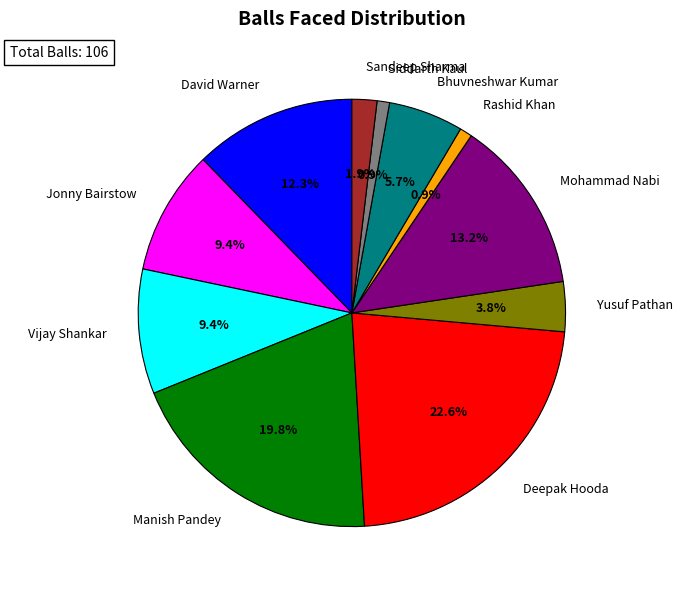

What percentage is the Manish Pandey slice, to the nearest percent?

20%